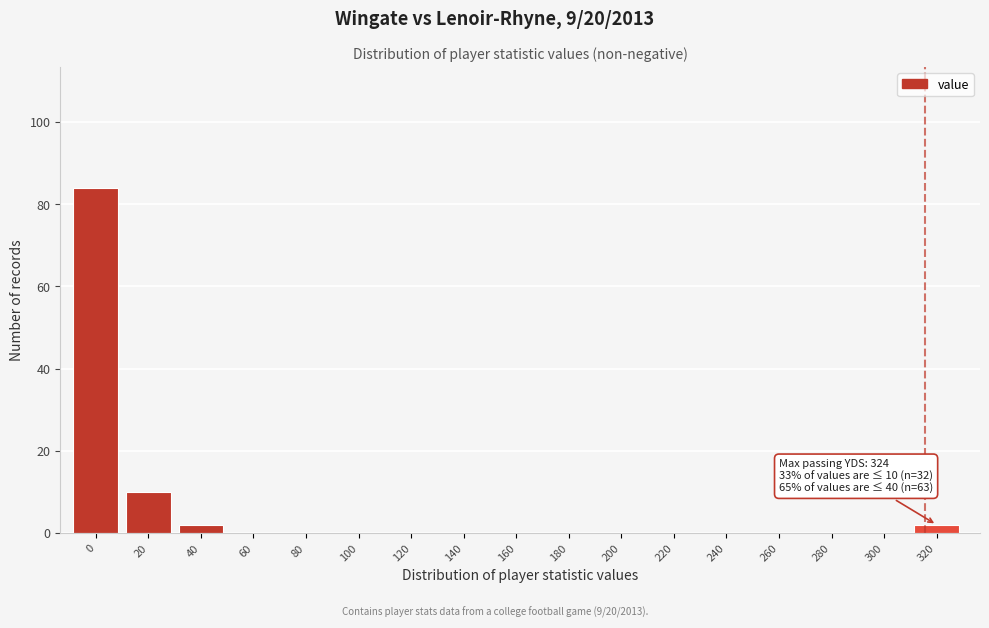

Reading left to right, extract all data points from this chart.

0=84	20=10	40=2	60=0	80=0	100=0	120=0	140=0	160=0	180=0	200=0	220=0	240=0	260=0	280=0	300=0	320=2